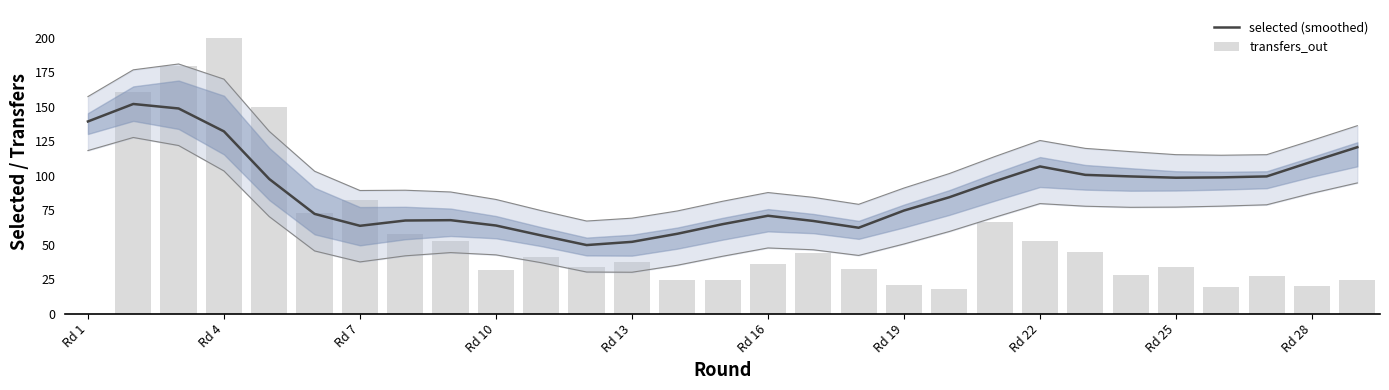

What is the lowest value of the selected (smoothed) series?

49.7